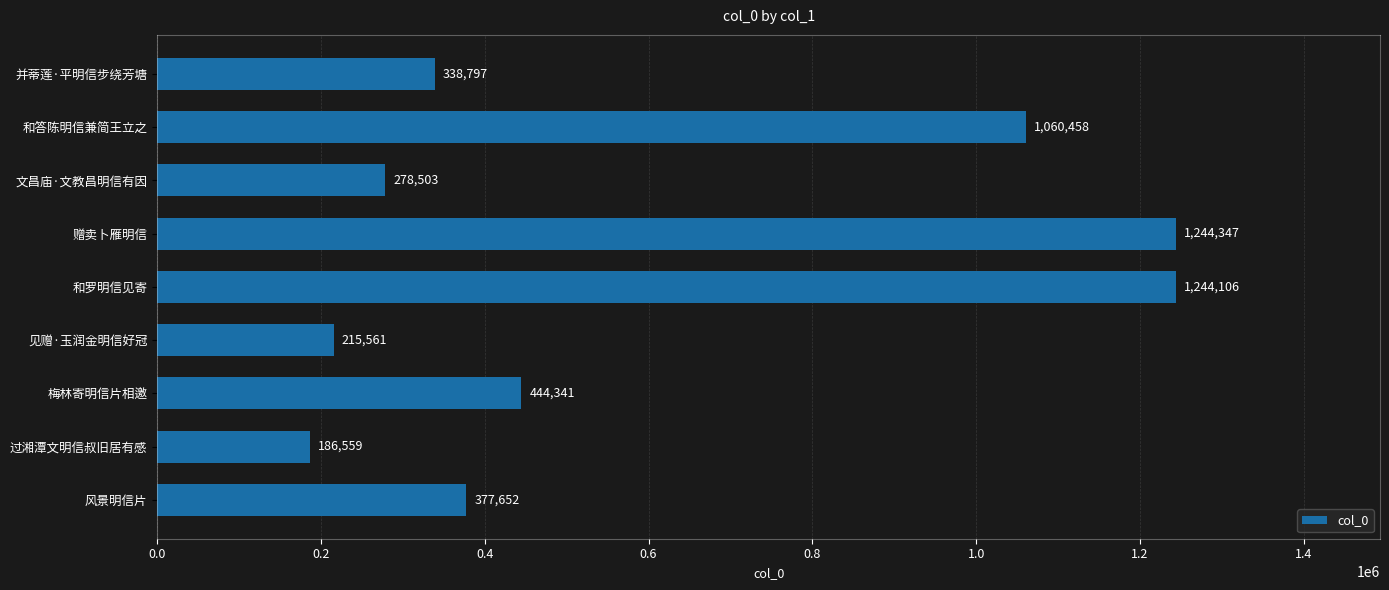

What is the value of the 6th bar from the top?

215561